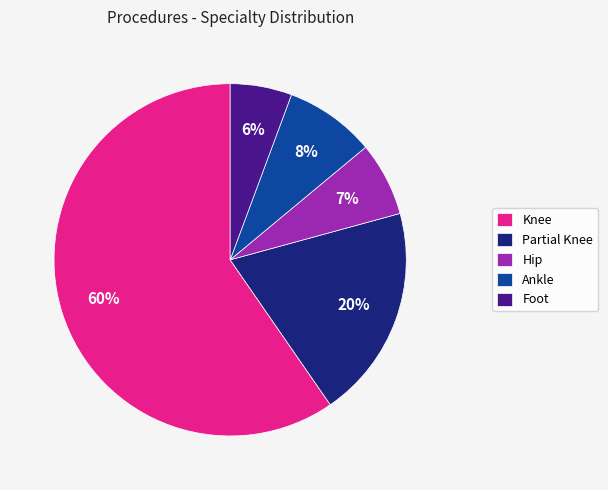

To the nearest percent, what percentage of the pie is Ankle?

8%